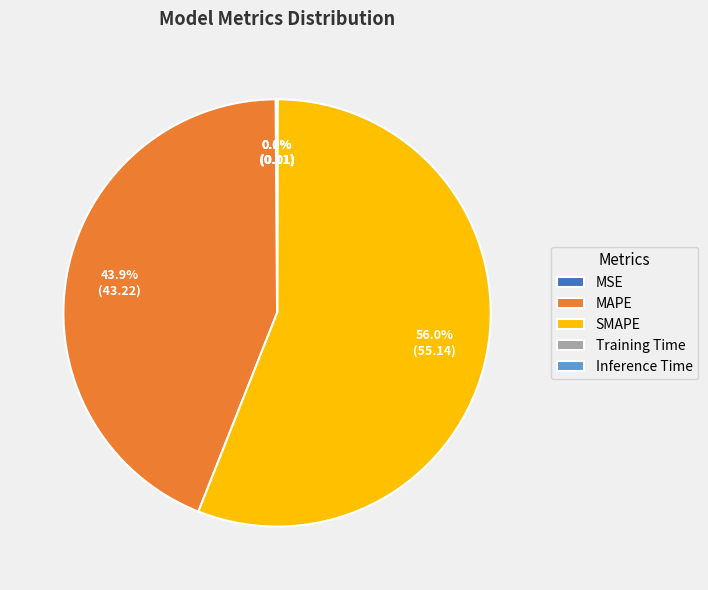

Is there any slice that represents more than half of the pie?

Yes